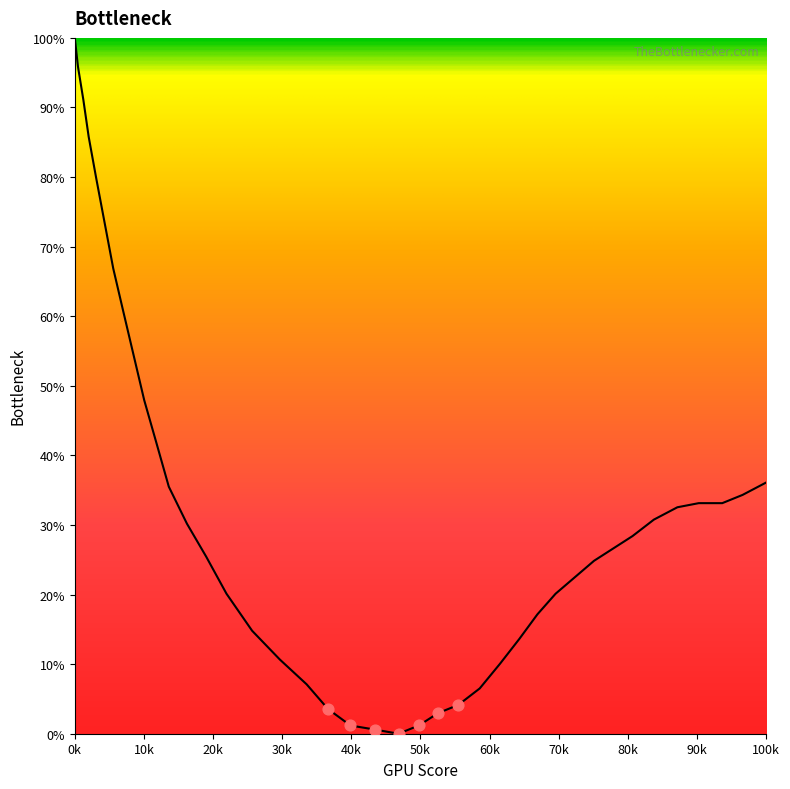

What is the maximum value shown in the chart?

100.0